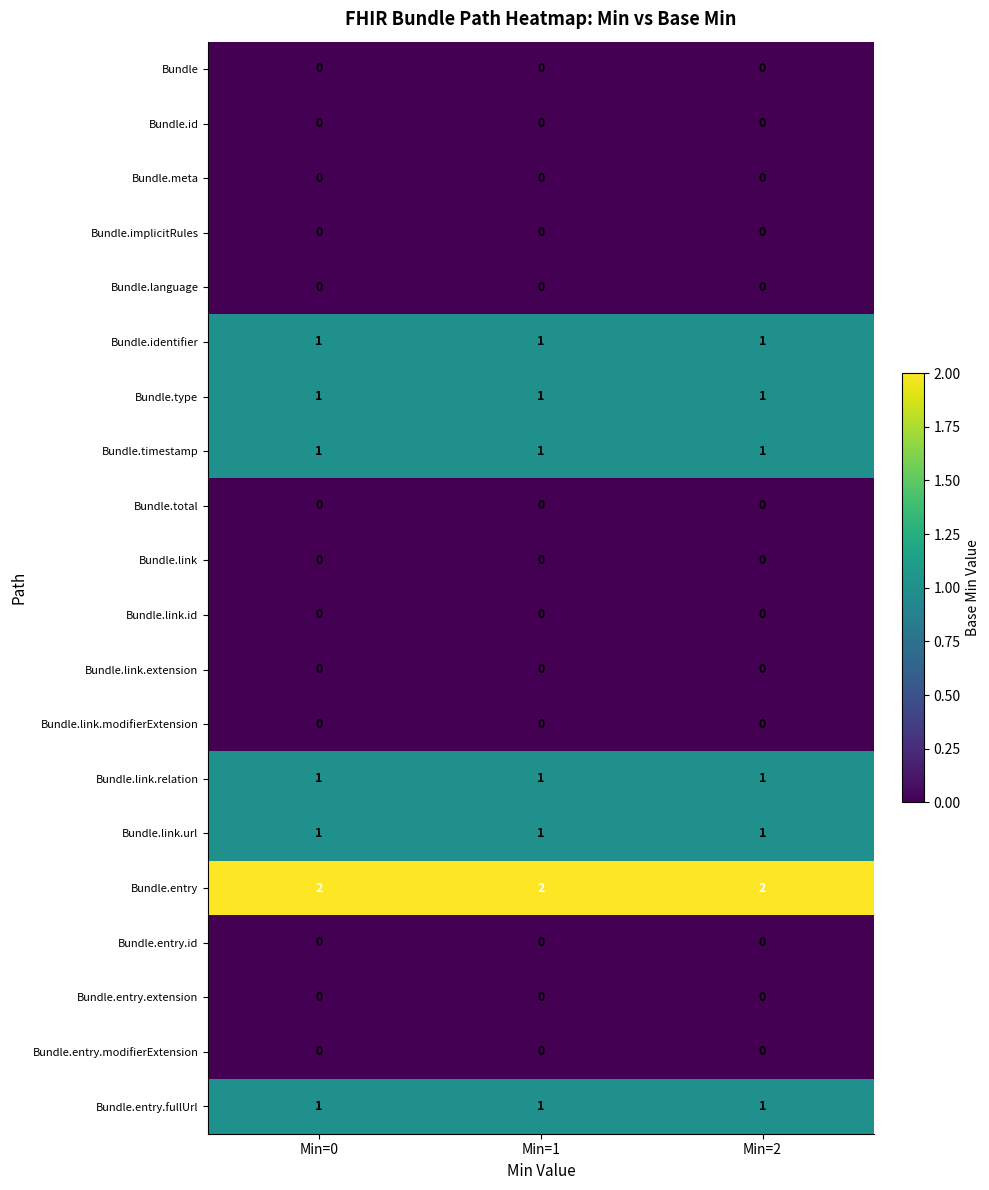

What is the total value across all series at Min=2?

8